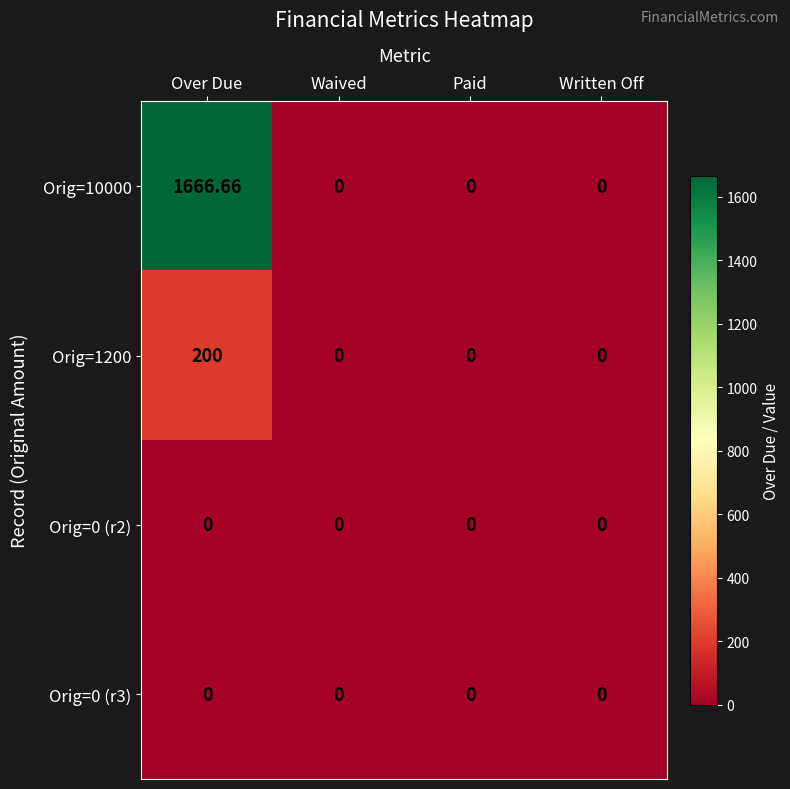

At Written Off, list the series in order from smallest to largest.

Orig=10000, Orig=1200, Orig=0 (r2), Orig=0 (r3)